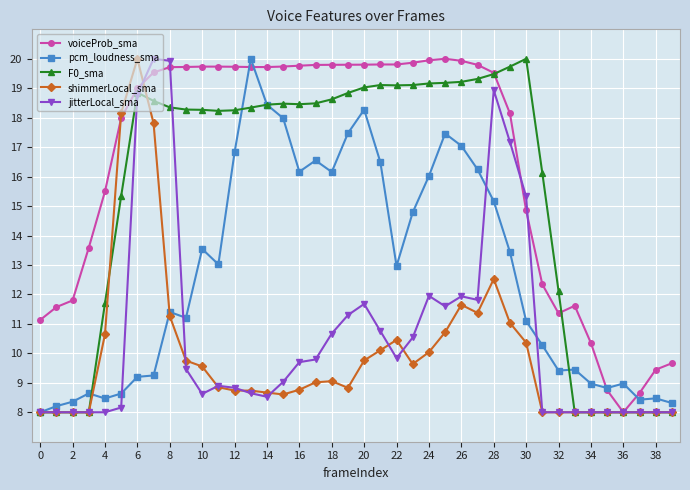

How many intersections are there between voiceProb_sma and pcm_loudness_sma?

4